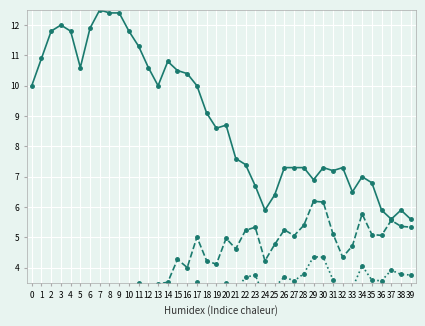

What is the spread (max minus min) of values at 6?

10.2